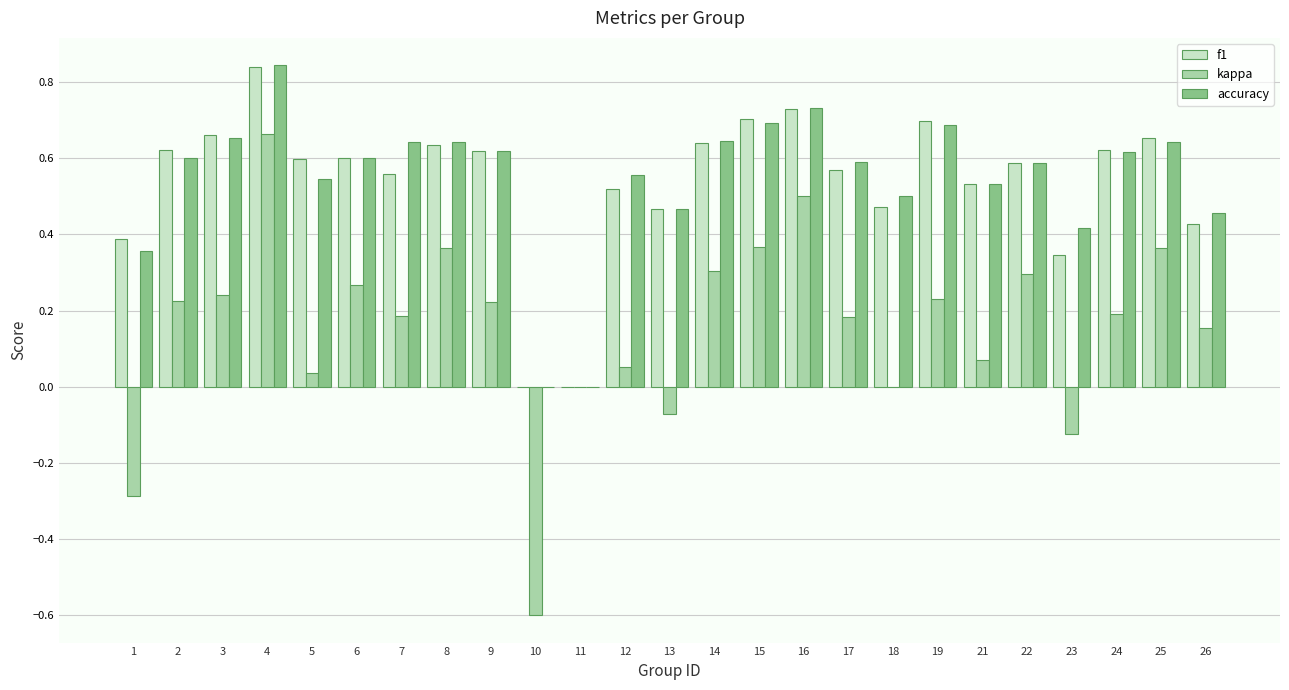

Which series has the widest spread of values?

kappa